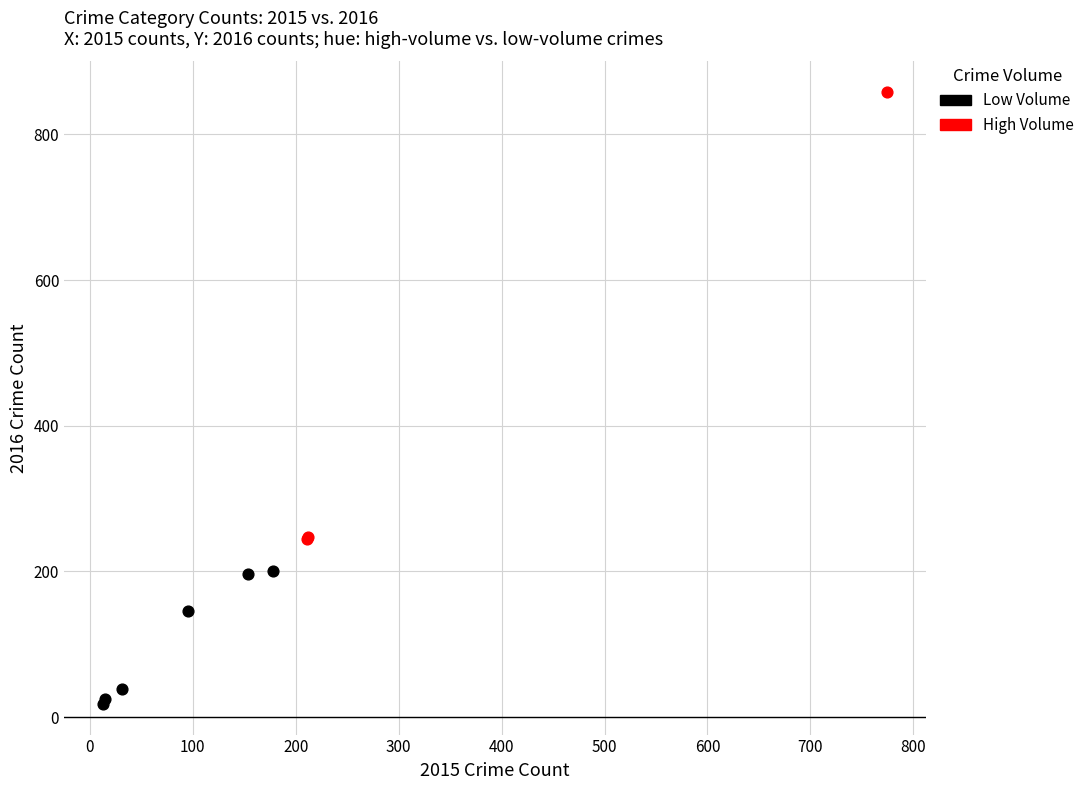

Which series has the widest spread of Y values?

High Volume